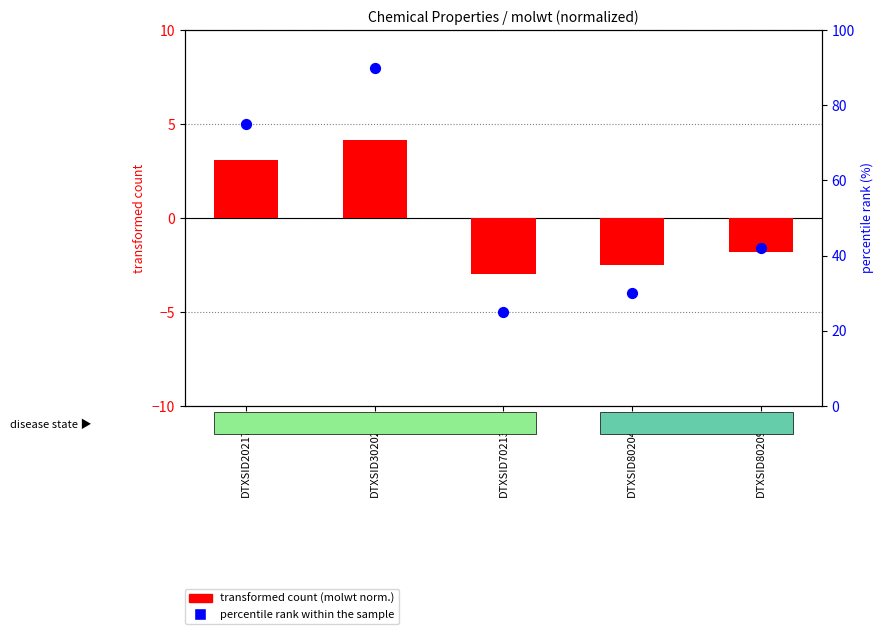

Which series contains the lowest Y value?

transformed count (molwt norm.)